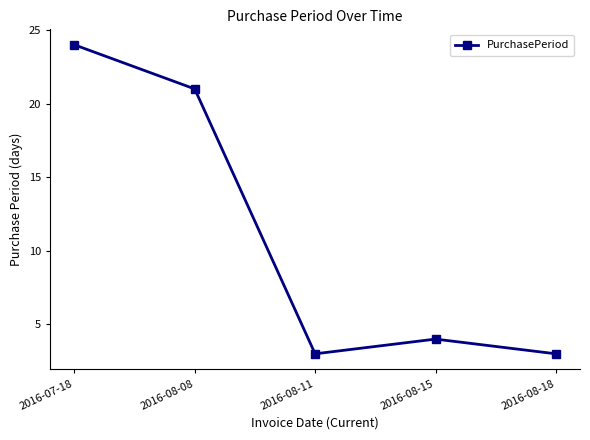

What is the greatest value displayed?

24